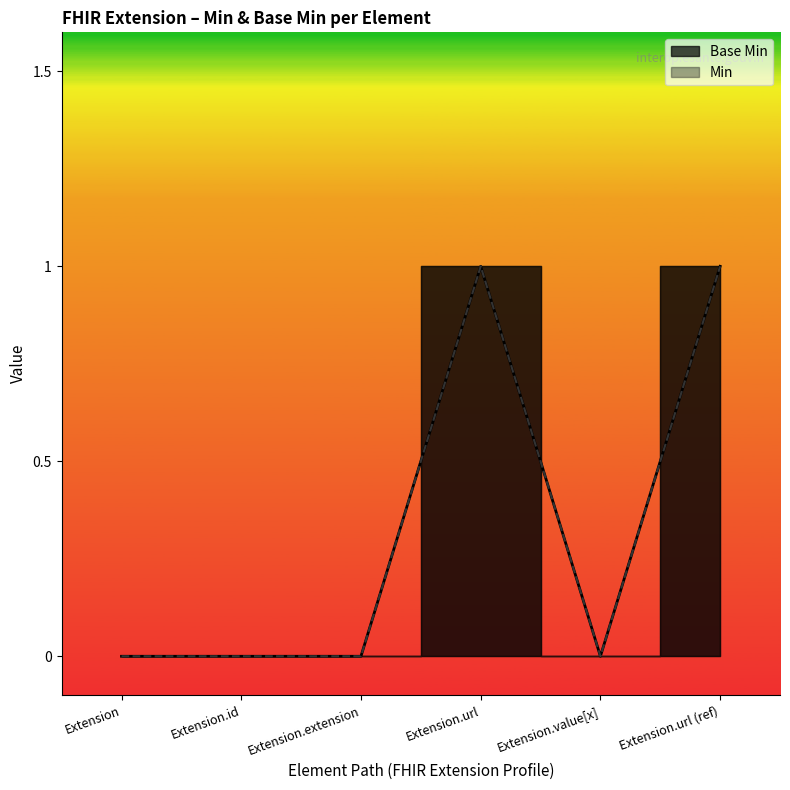

Which category has the lowest value in the Base Min series?

Extension